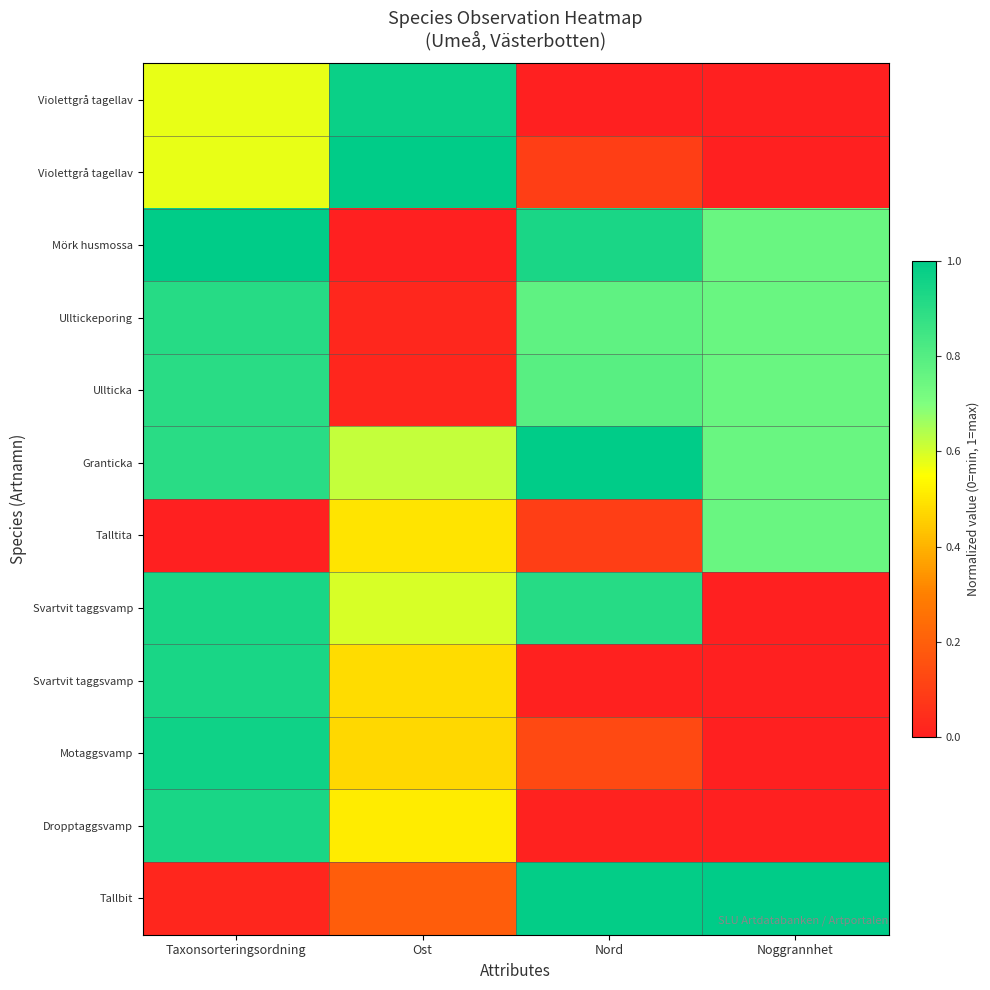

At which category does the chart reach its minimum across all series?

Nord